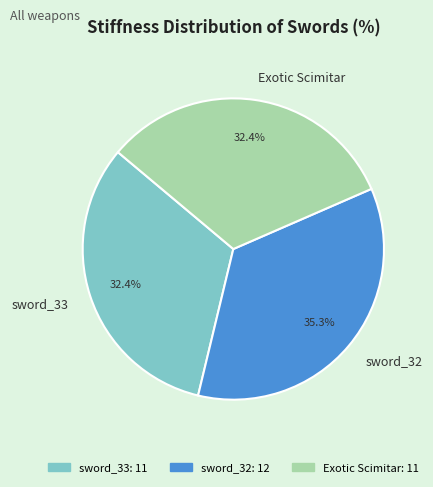

To the nearest percent, what is the average slice percentage?

33%